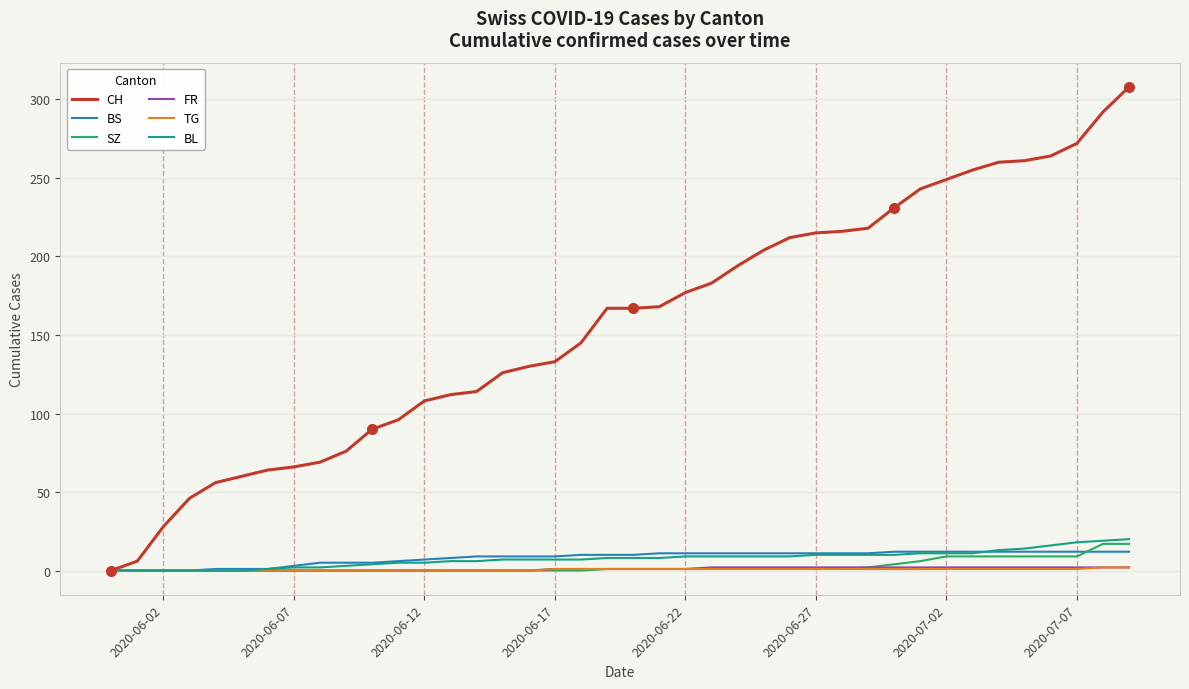

Which series has the widest spread of values?

CH